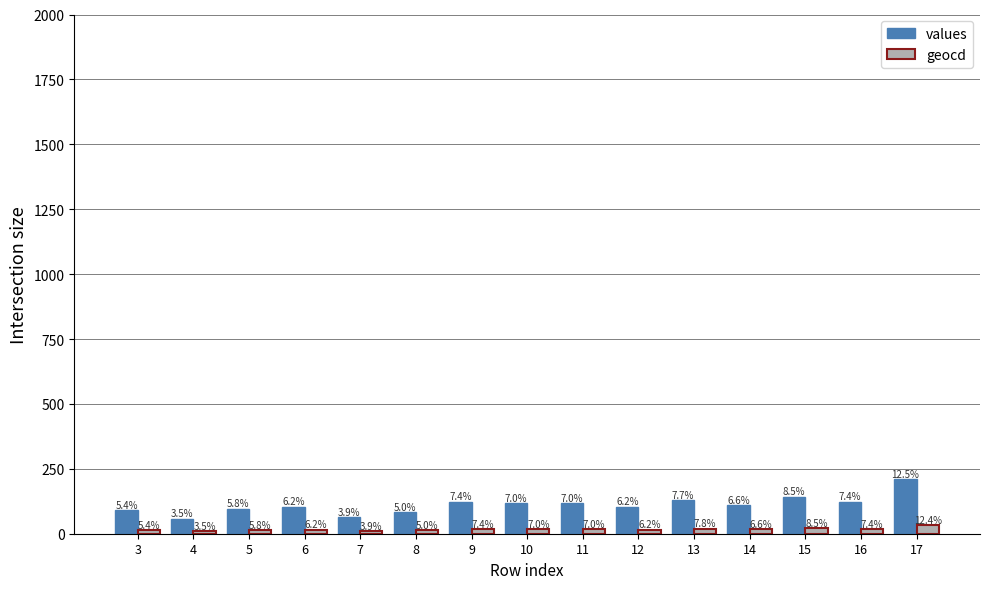

Is it true that values equals 97 at 5?

True